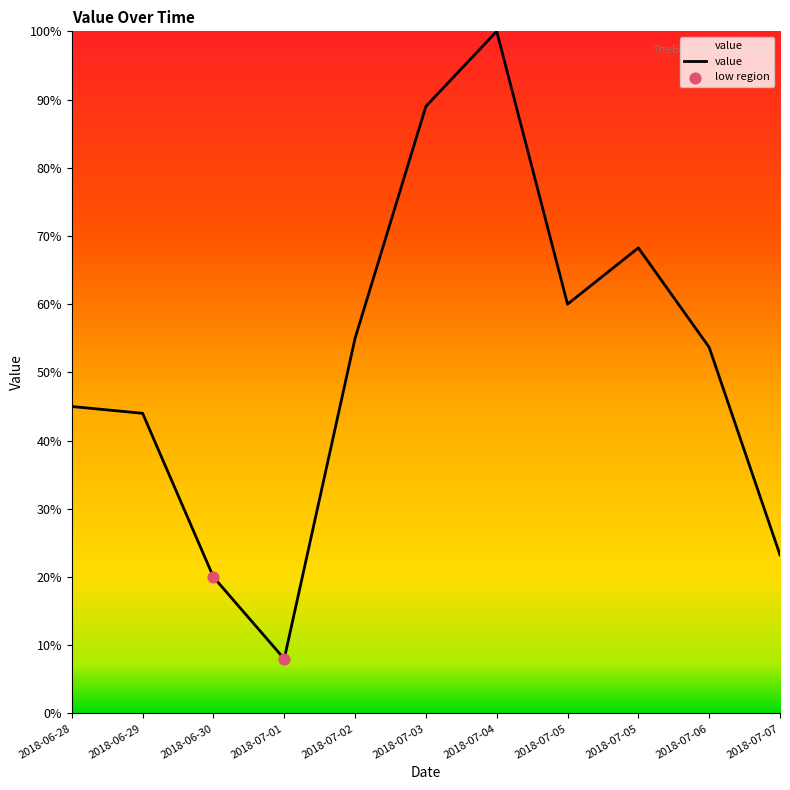

What is the change in value from 2018-06-29 to 2018-07-04?

+56.0